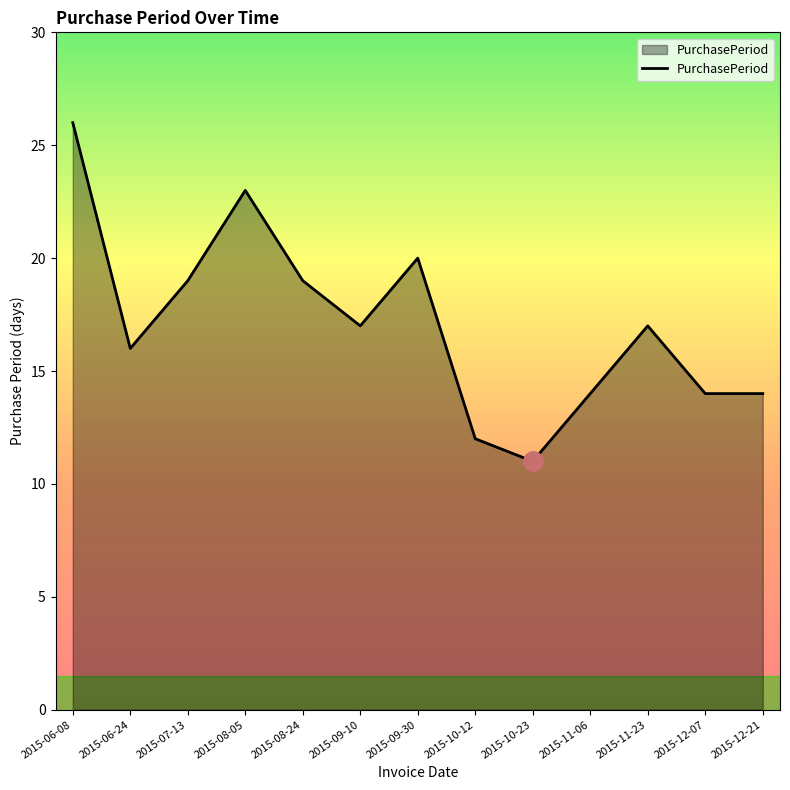

Which label corresponds to the smallest value in the chart?

2015-10-23